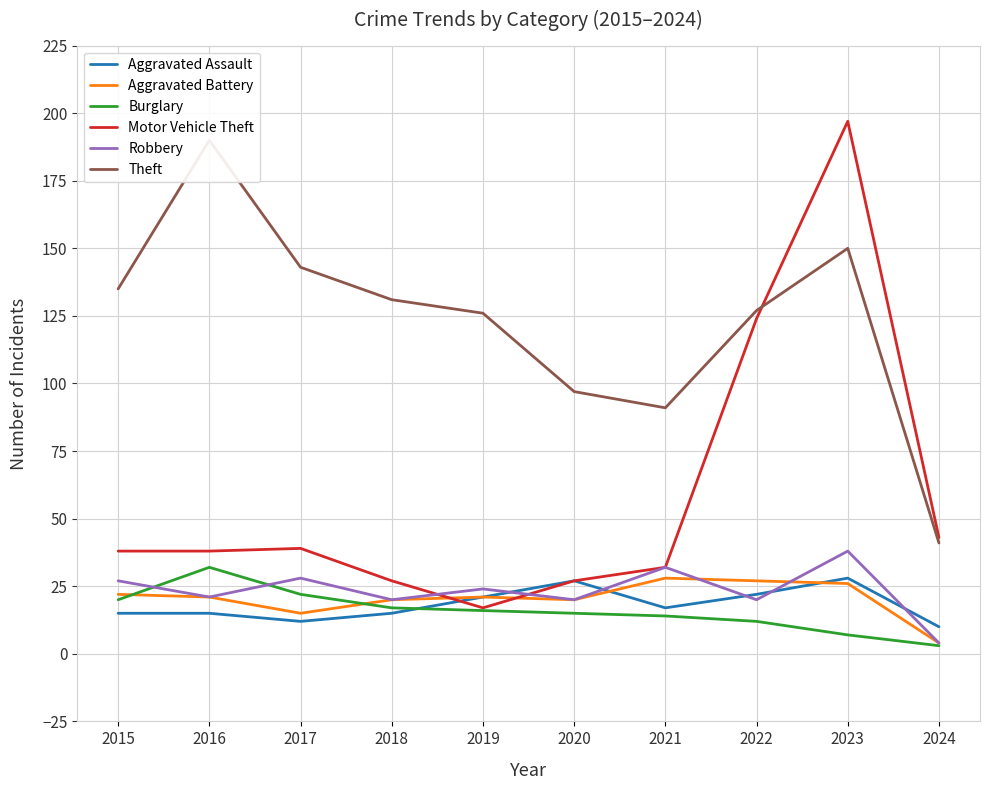

Reading left to right, extract all data points from this chart.

Aggravated Assault: 15	15	12	15	21	27	17	22	28	10
Aggravated Battery: 22	21	15	20	21	20	28	27	26	4
Burglary: 20	32	22	17	16	15	14	12	7	3
Motor Vehicle Theft: 38	38	39	27	17	27	32	124	197	43
Robbery: 27	21	28	20	24	20	32	20	38	4
Theft: 135	190	143	131	126	97	91	127	150	41